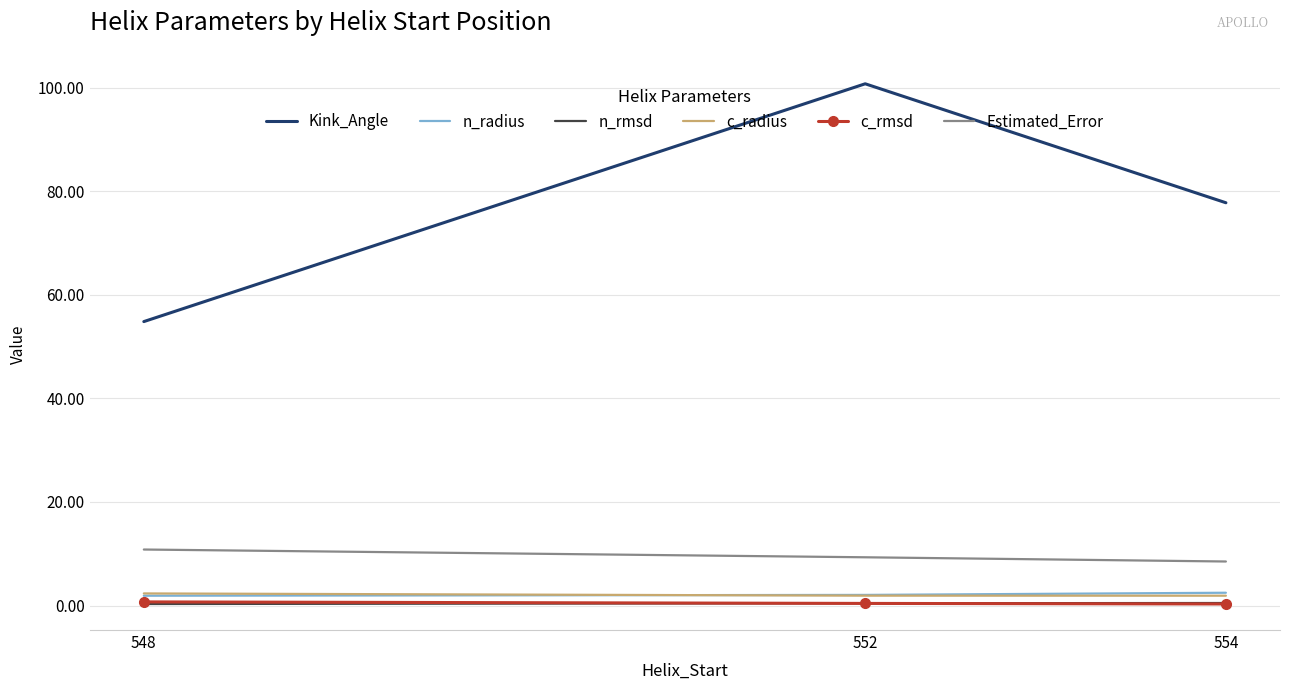

What is the maximum value for Kink_Angle?

100.8